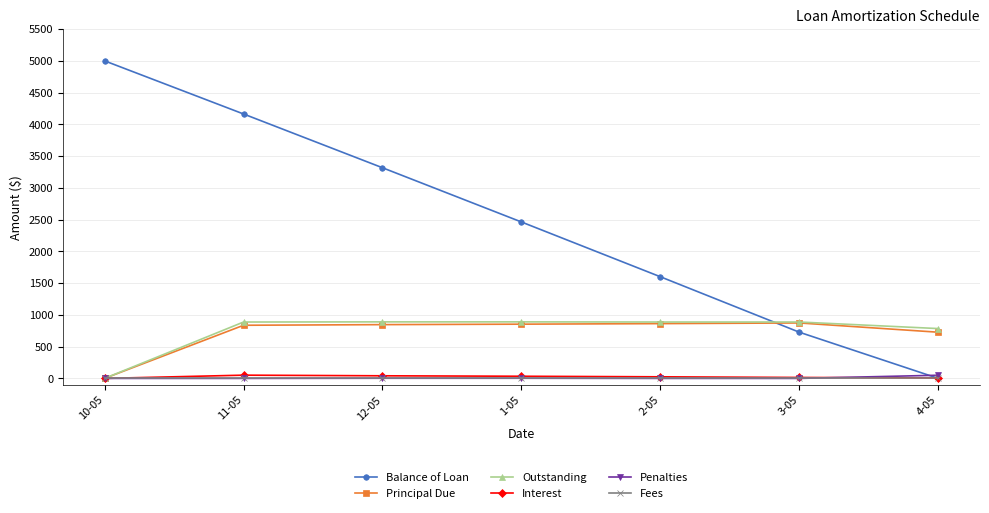

Is the value of Fees at 4-05 greater than the value of Principal Due at 11-05?

No